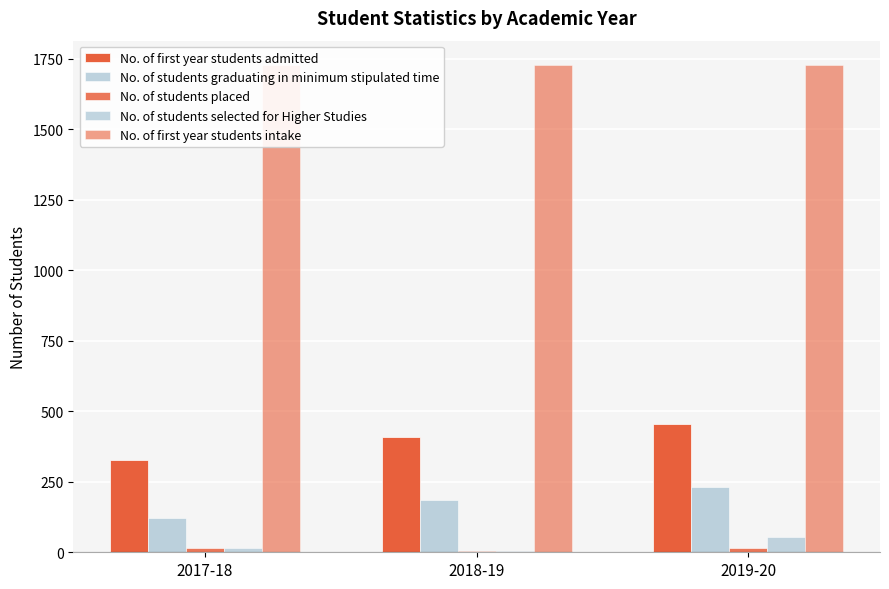

What is the greatest value displayed?

1728